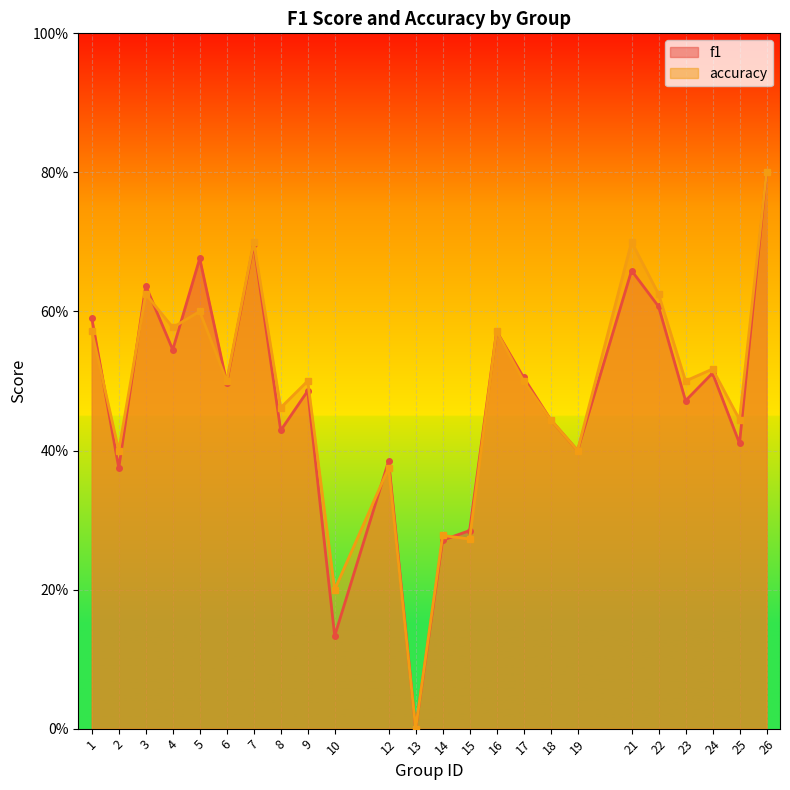

In f1, how many points are higher than both neighbors (excluding endpoints)?

8